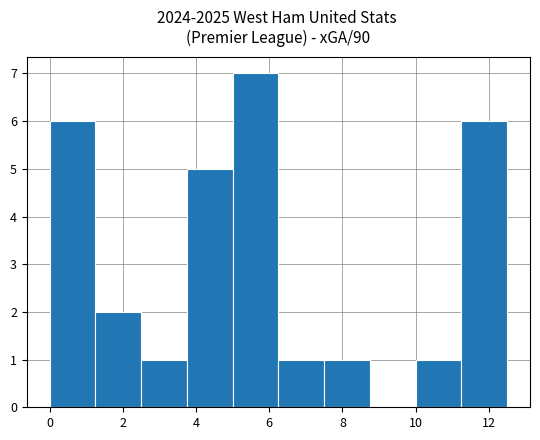

Reading left to right, transcribe this chart: for each bar, give the range it covers on the x-axis and its height. Neither the bar edges nor the heights are printed on the chart, so give them approximately, as read against the axes.

0.00 to 1.25: 6
1.25 to 2.50: 2
2.50 to 3.75: 1
3.75 to 5.00: 5
5.00 to 6.25: 7
6.25 to 7.50: 1
7.50 to 8.75: 1
8.75 to 10.00: 0
10.00 to 11.25: 1
11.25 to 12.50: 6